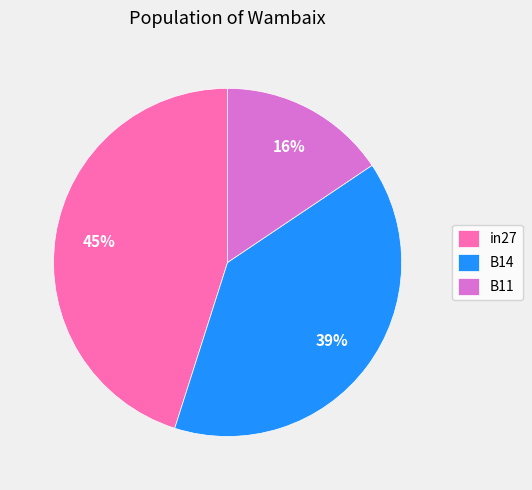

To the nearest percent, what is the difference between the in27 and B14 slice percentages?

6%